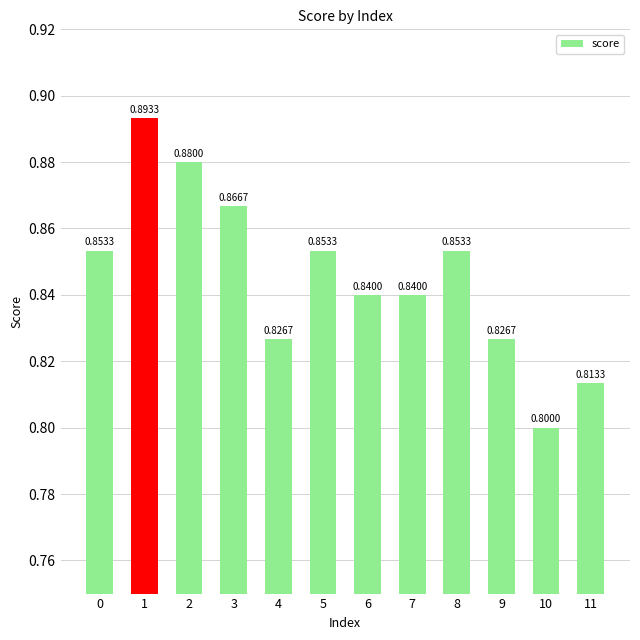

What is the sum of all values?

10.1